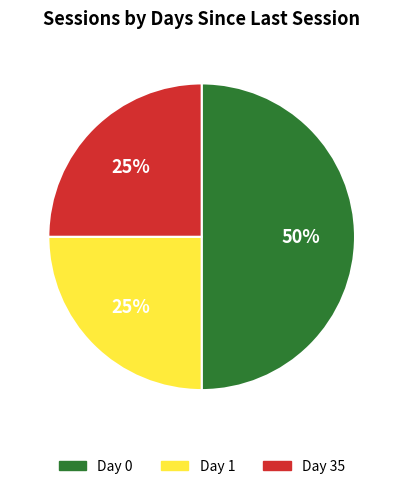

Is Day 1 the majority of the pie?

No